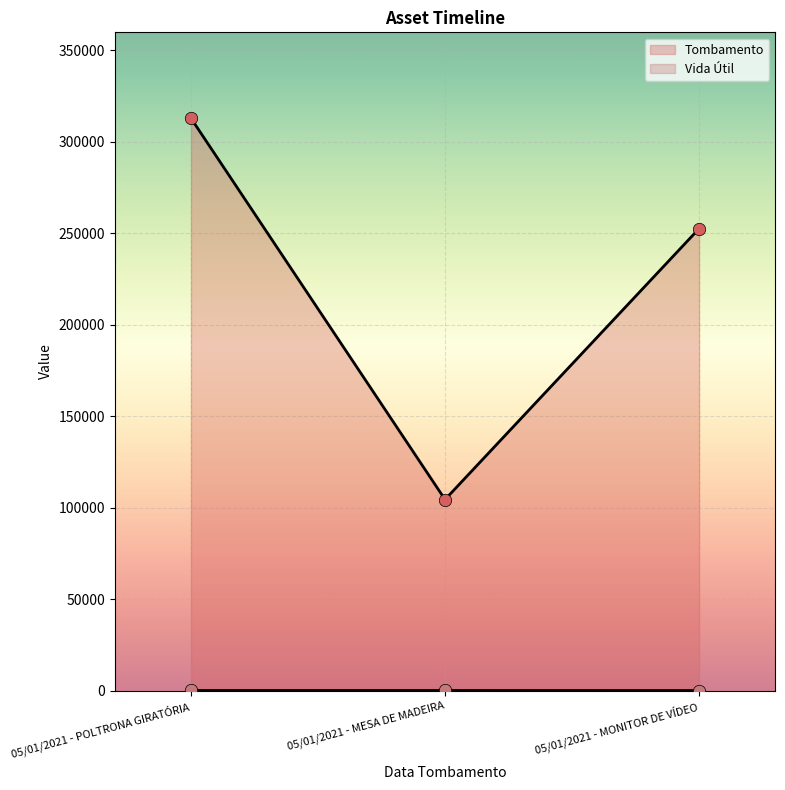

At how many categories does at least one series exceed 171358?

2